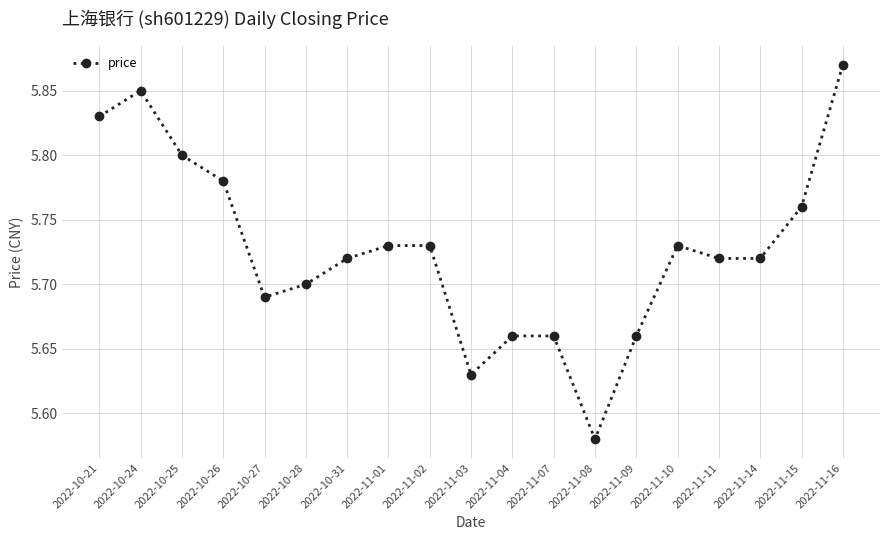

What is the label of the 16th point from the right?

2022-10-26